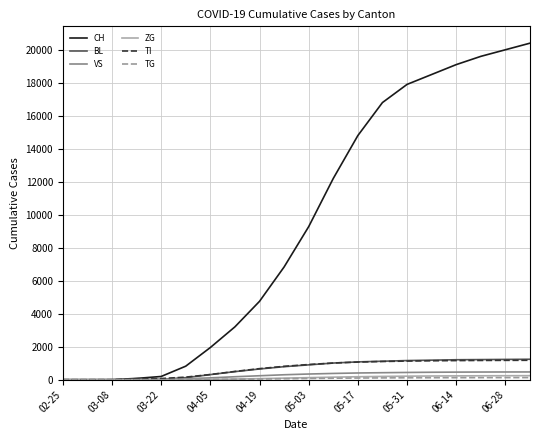

Which series has the largest total across all categories?

CH